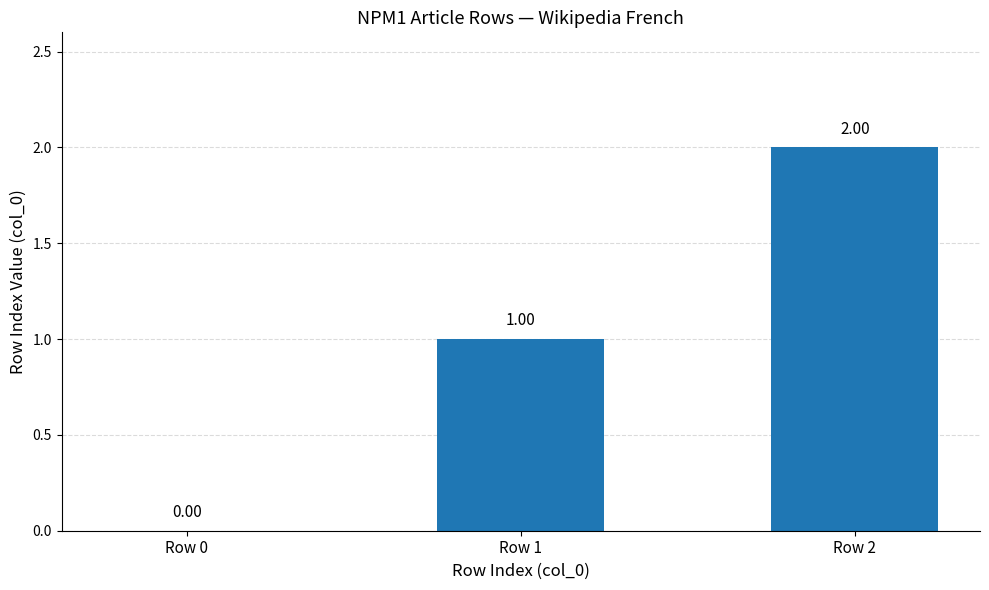

True or false: the data shows 2 at Row 1.

False